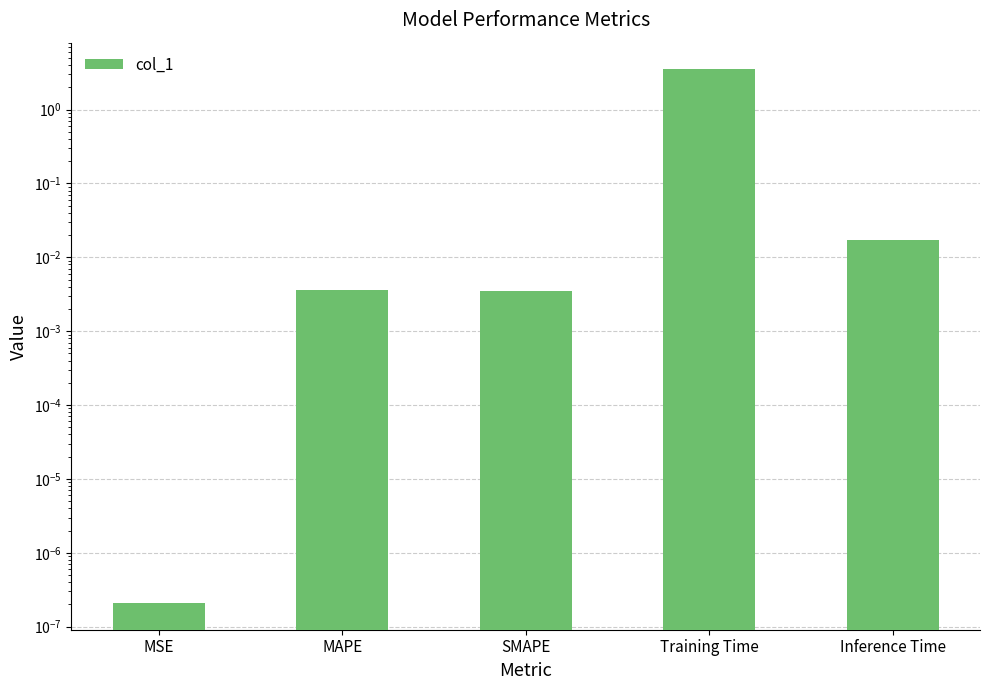

Reading right to left, list all the values displayed in this chart.

0.0	3.5	0.0	0.0	0.0